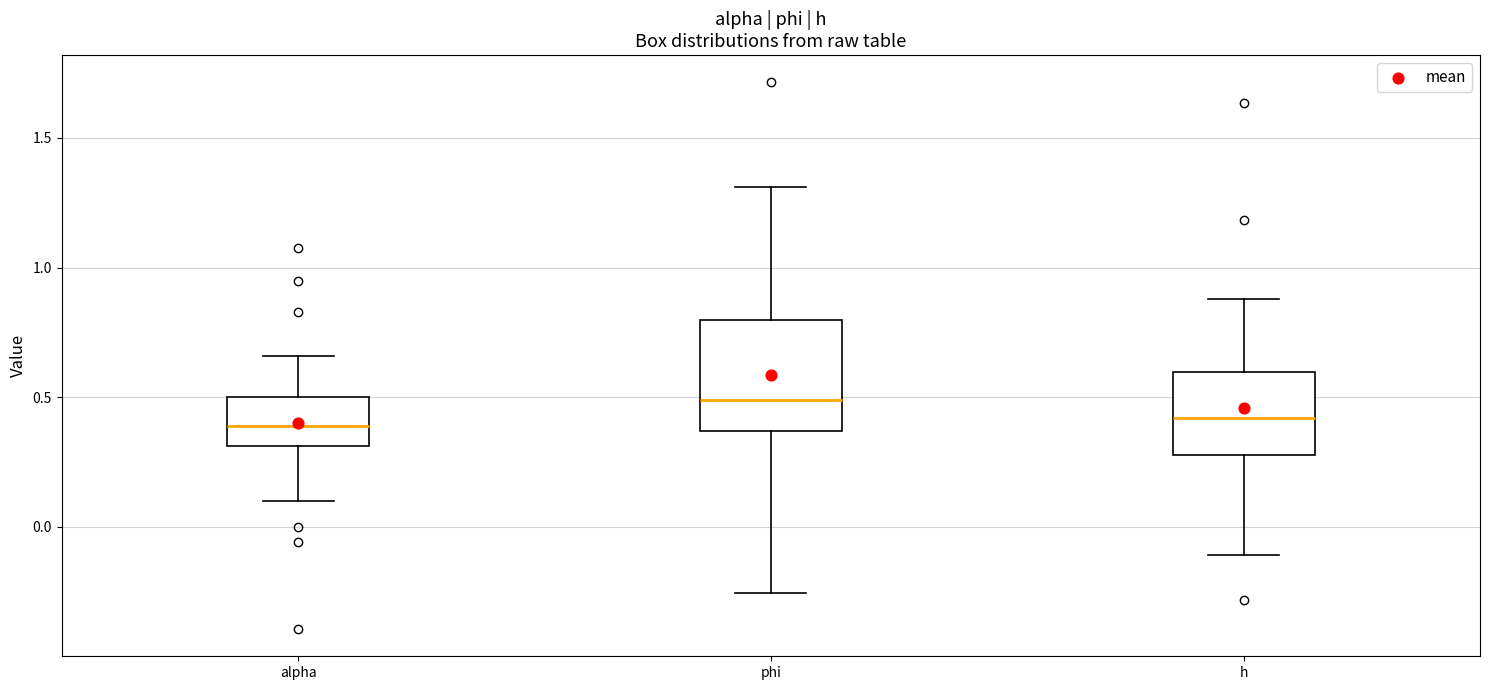

Reading left to right, read every box against the y-axis: the position of its median line, the range the box covers, and the ends of its whiskers. The values are not printed on the chart, so give them approximately, as read against the axis.

alpha: median 0.40, box 0.30 to 0.50, whiskers 0.10 to 0.65
phi: median 0.50, box 0.35 to 0.80, whiskers -0.25 to 1.30
h: median 0.40, box 0.30 to 0.60, whiskers -0.10 to 0.90